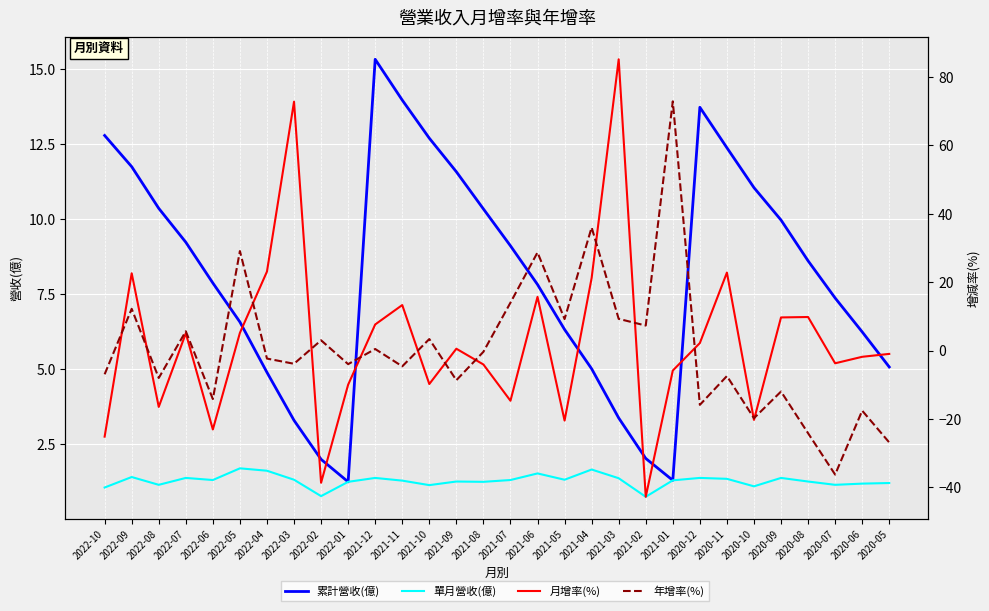

Where is the first local maximum for 單月營收(億)?

2022-09